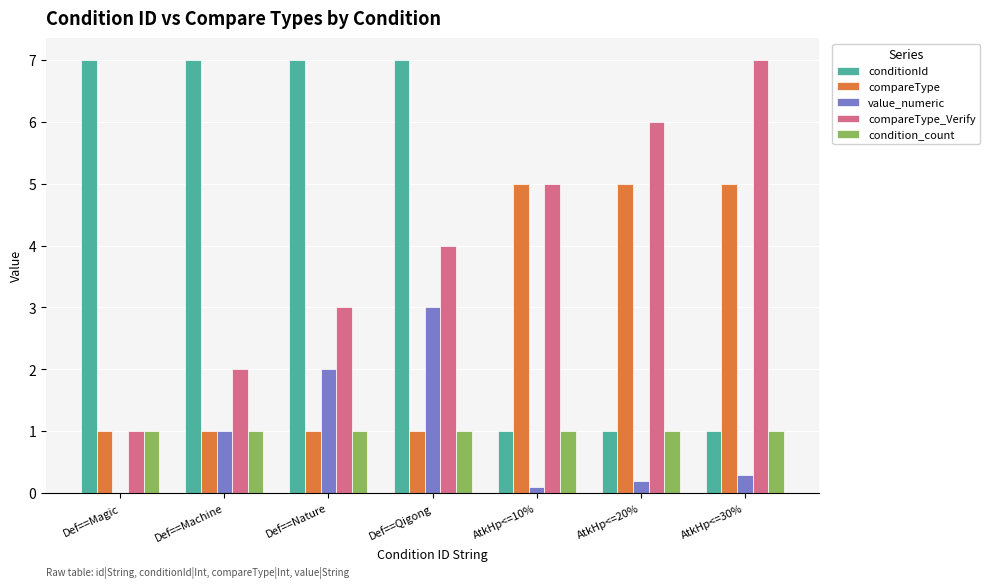

What is the approximate value of condition_count at Def==Machine?

1.0